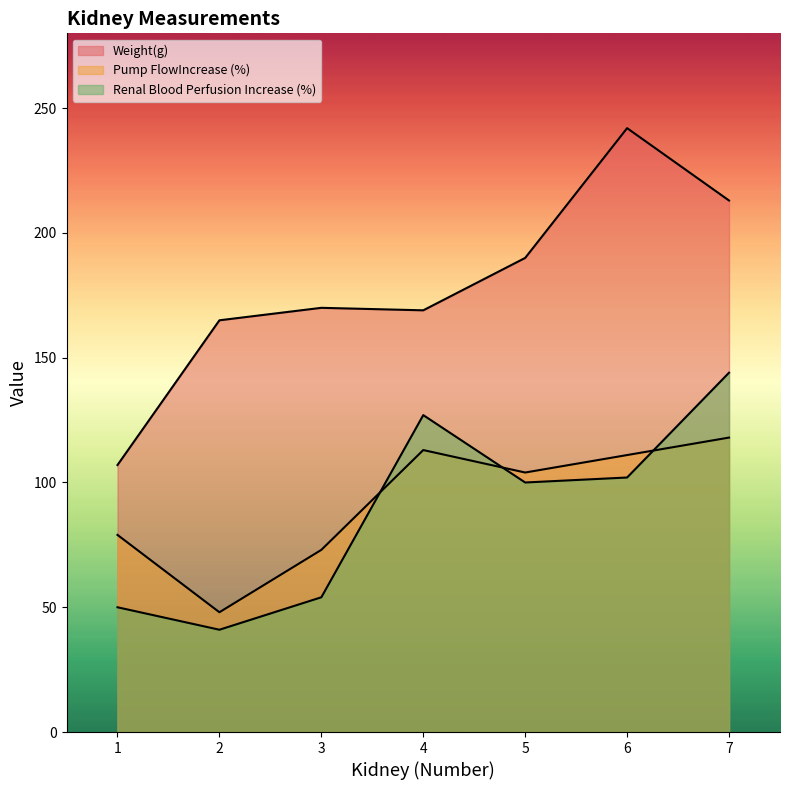

Does the chart display data point markers on the line(s)?

No